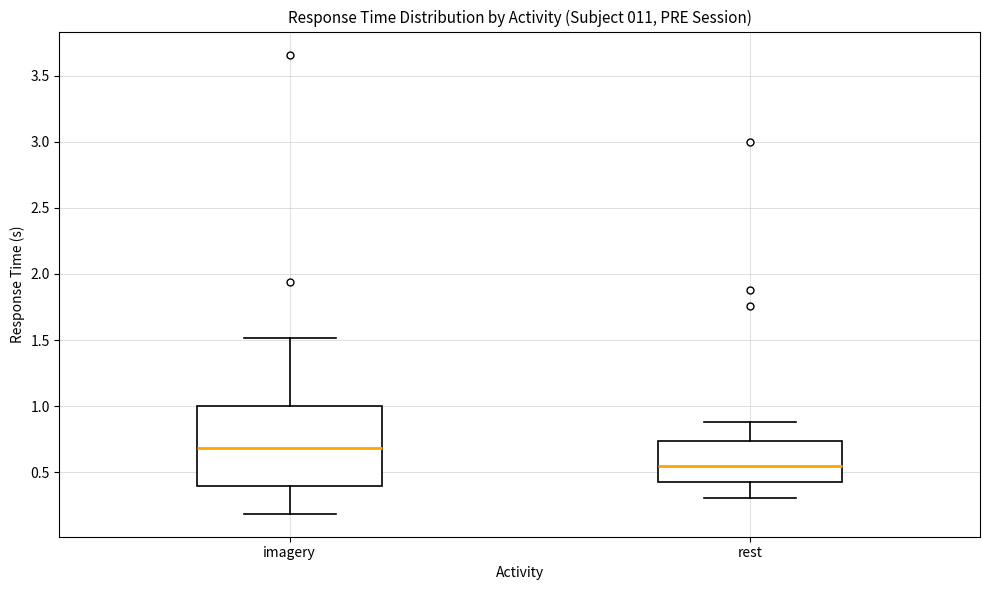

Reading left to right, transcribe this box plot: for each box, give where its median line is, the range the box spans, and where its two whiskers end, as read against the y-axis. The values are not printed on the chart, so give them approximately, as read against the axis.

imagery: median 0.70, box 0.40 to 1.00, whiskers 0.20 to 1.50
rest: median 0.55, box 0.45 to 0.75, whiskers 0.30 to 0.90